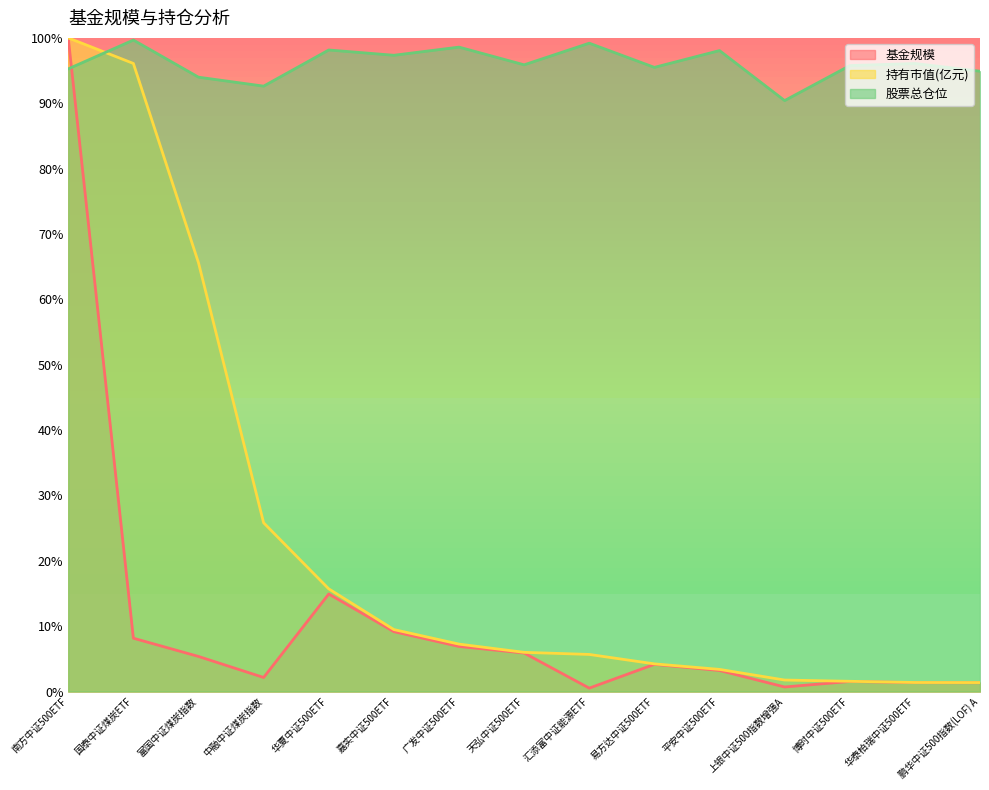

How many categories are shown in the chart?

15